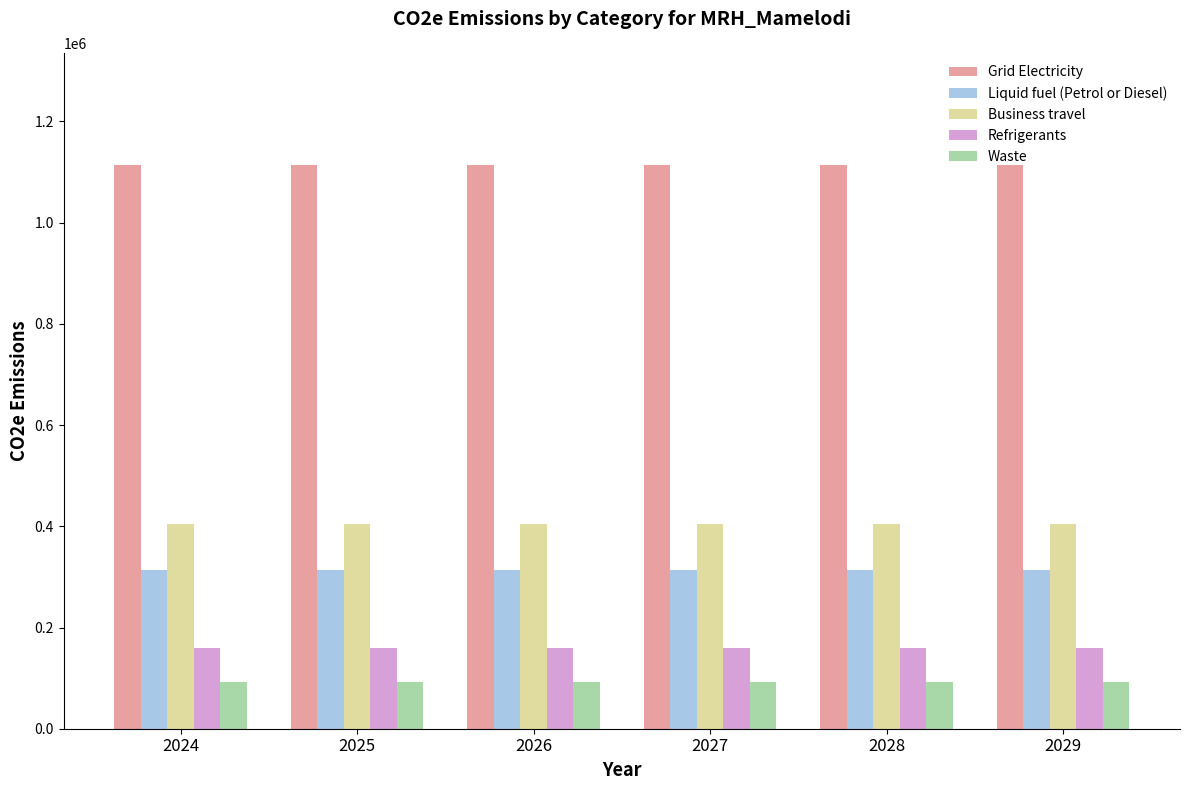

Count the number of data series in this chart.

5